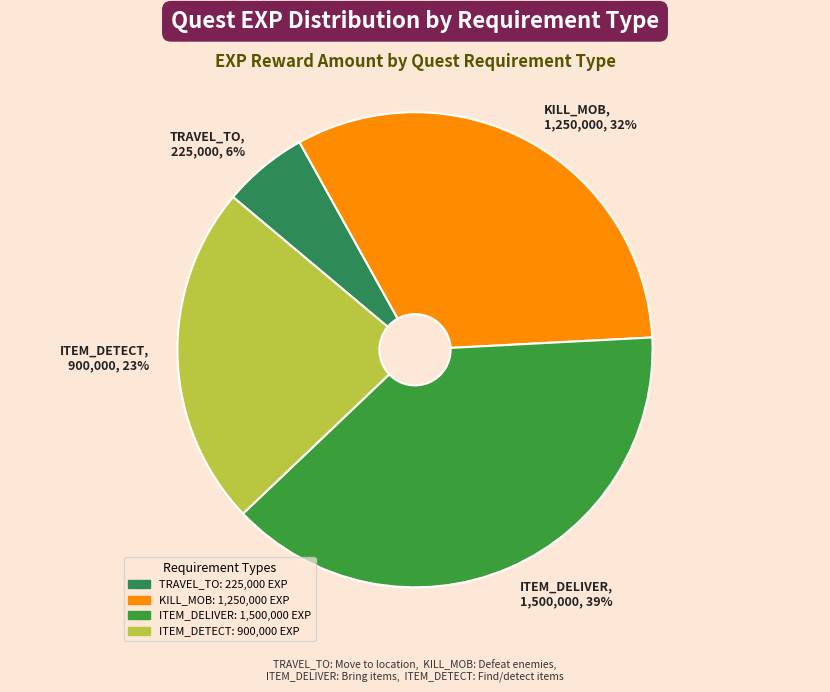

Which slice is the smallest?

TRAVEL_TO